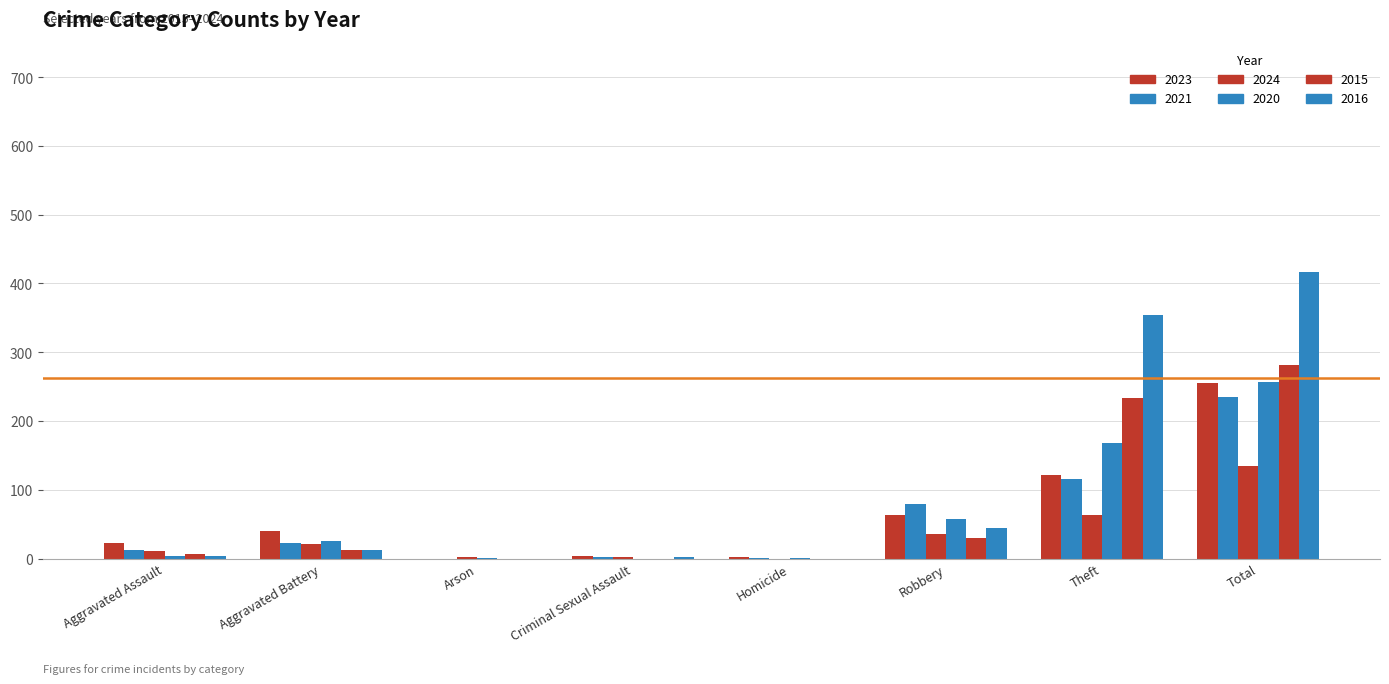

What is the spread (max minus min) of values at Aggravated Assault?

19